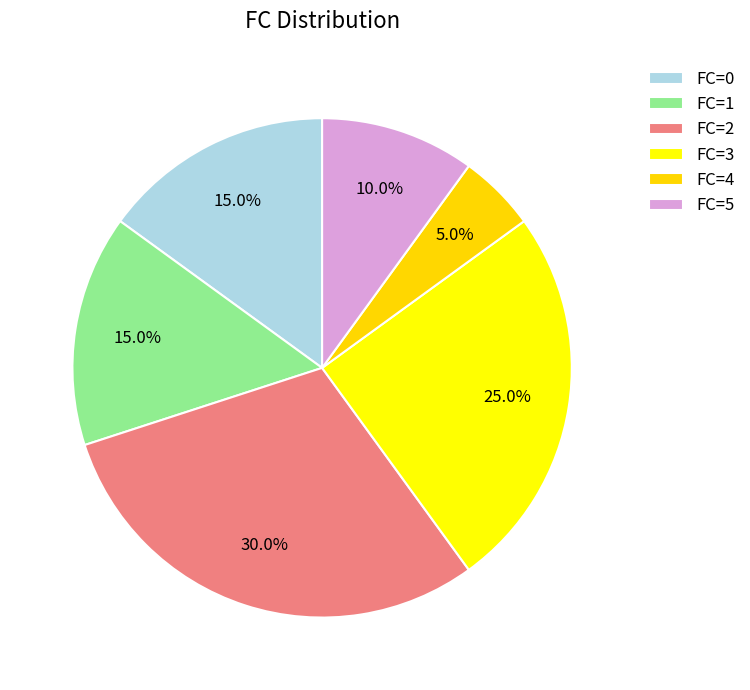

Does any single category account for the majority?

No